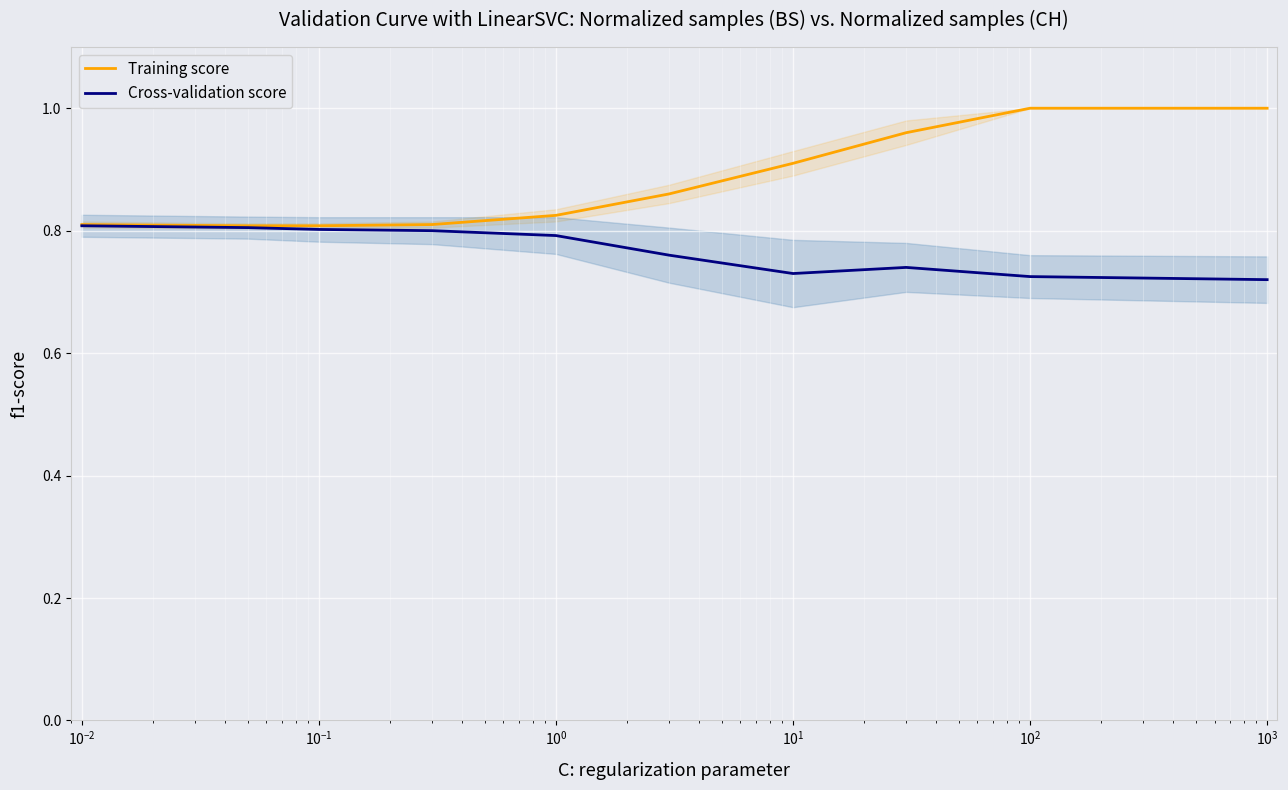

Which series has the widest spread of values?

Training score